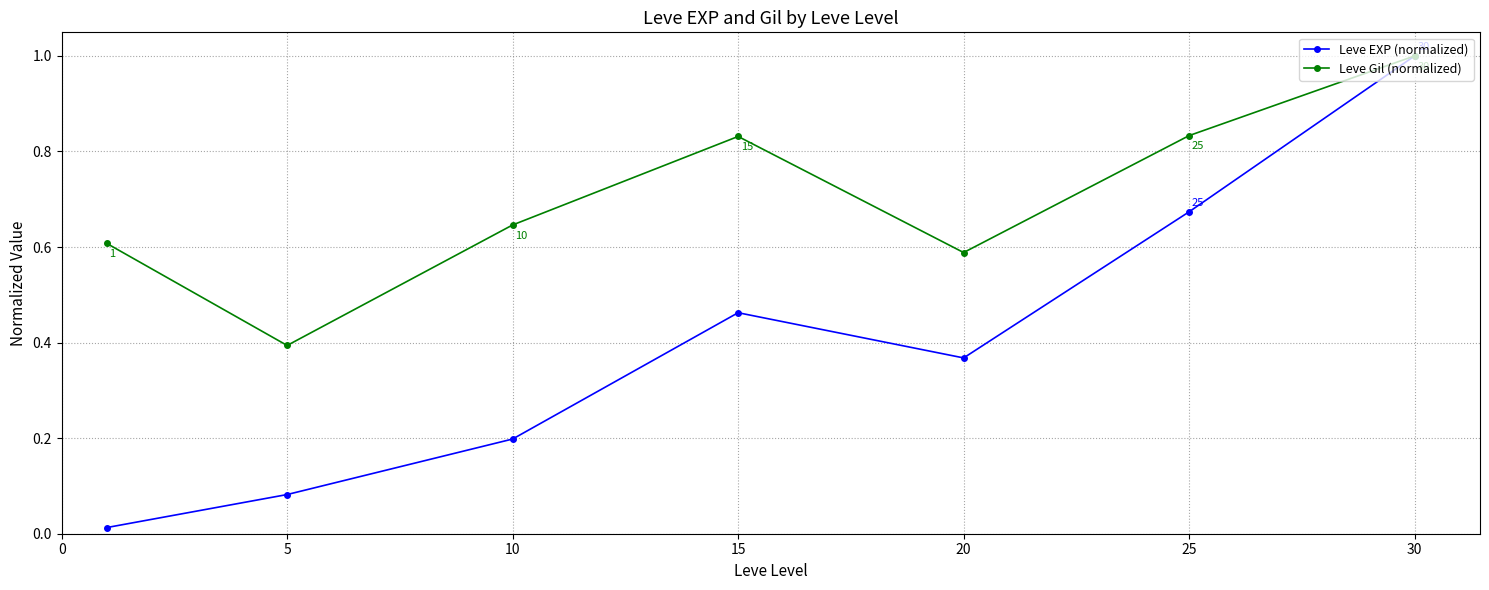

Rank the series by their average value, from highest to lowest.

Leve Gil (normalized), Leve EXP (normalized)